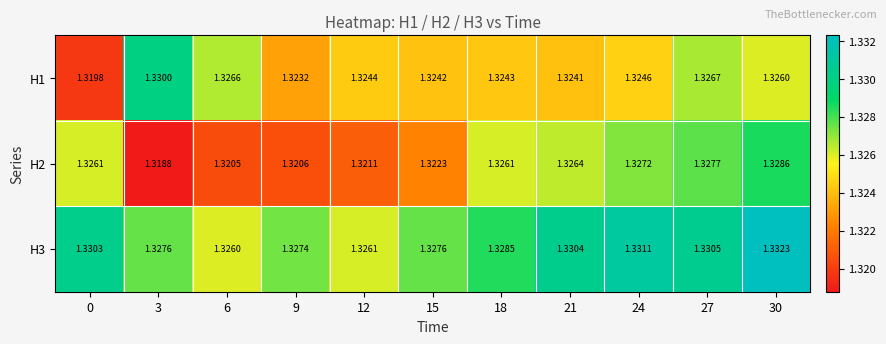

What is the greatest value displayed?

1.3